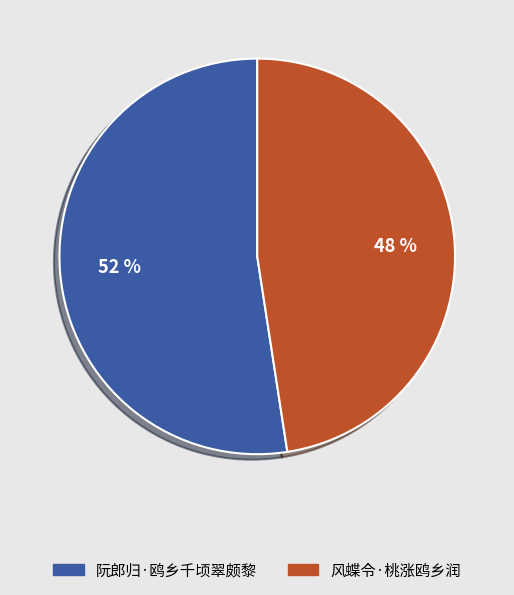

To the nearest percent, what percentage of the pie is 阮郎归·鸥乡千顷翠颇黎?

52%